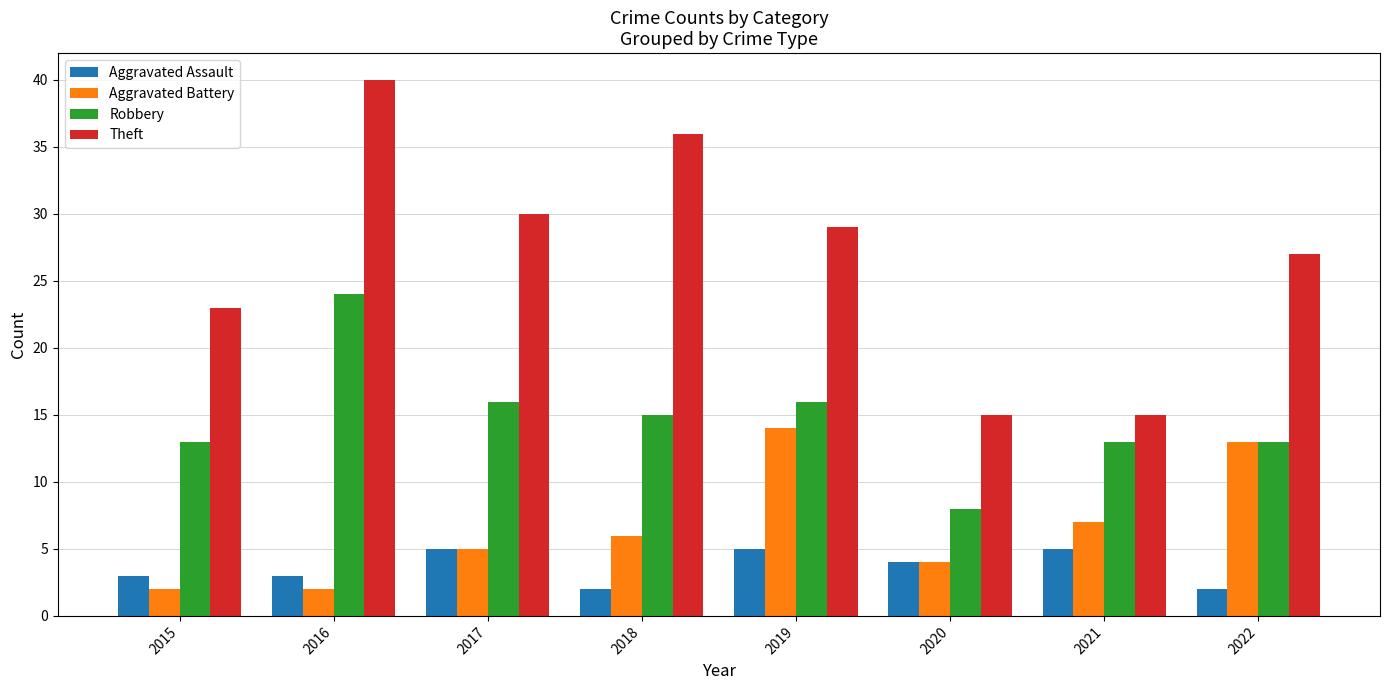

Reading left to right, what are all the values shown in this chart?

Aggravated Assault: 2015=3	2016=3	2017=5	2018=2	2019=5	2020=4	2021=5	2022=2
Aggravated Battery: 2015=2	2016=2	2017=5	2018=6	2019=14	2020=4	2021=7	2022=13
Robbery: 2015=13	2016=24	2017=16	2018=15	2019=16	2020=8	2021=13	2022=13
Theft: 2015=23	2016=40	2017=30	2018=36	2019=29	2020=15	2021=15	2022=27